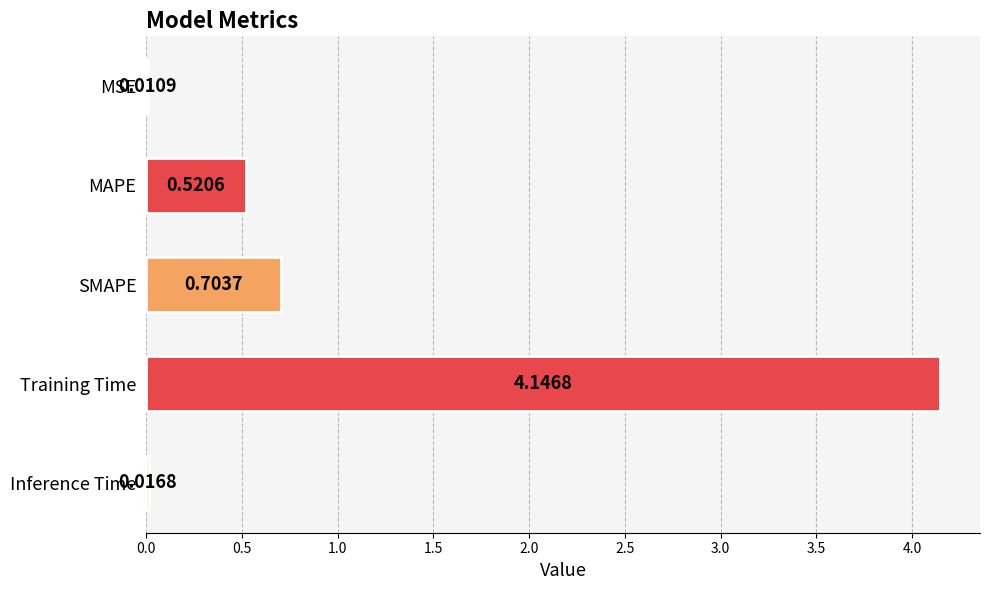

At which label is the value closest to 2?

SMAPE